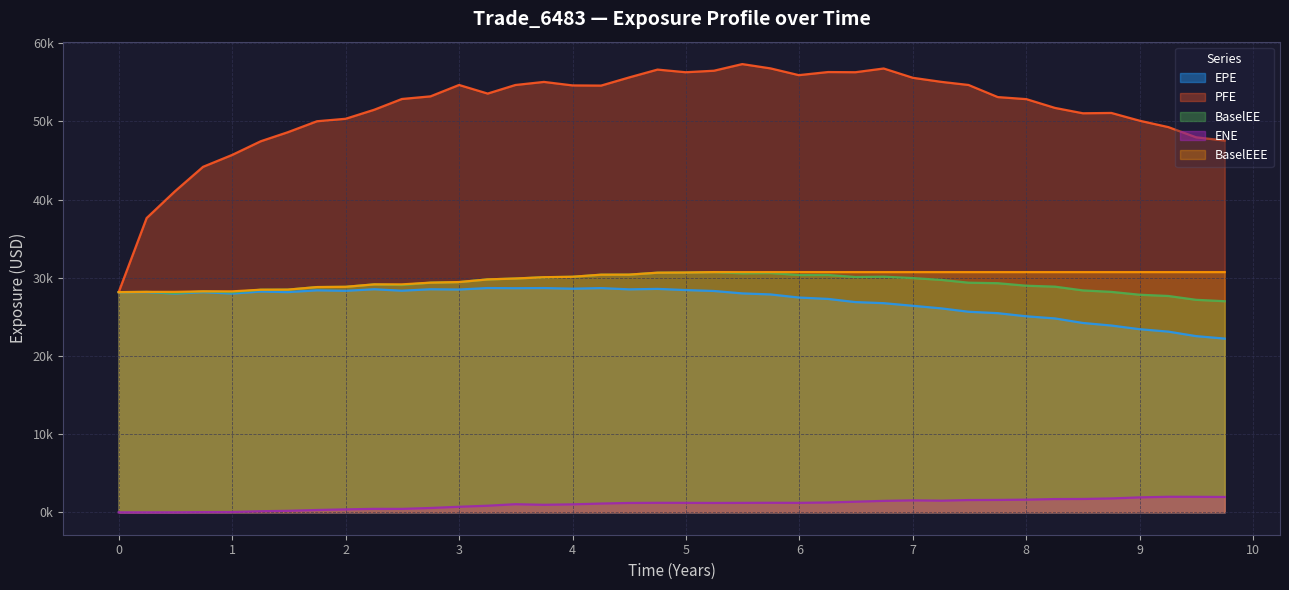

At how many categories does at least one series exceed 55197?

11